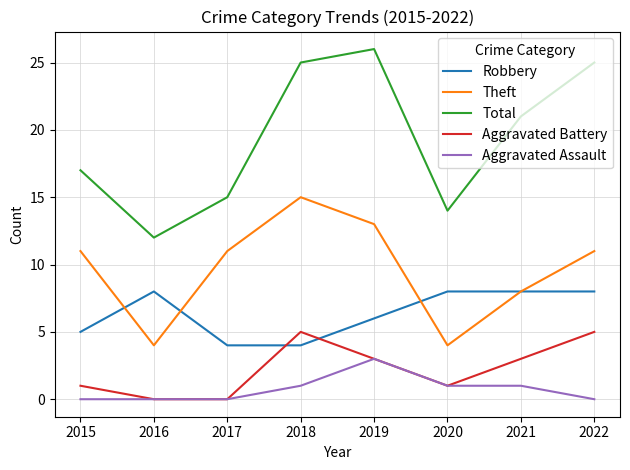

Rank the series by their maximum value, from lowest to highest.

Aggravated Assault, Aggravated Battery, Robbery, Theft, Total